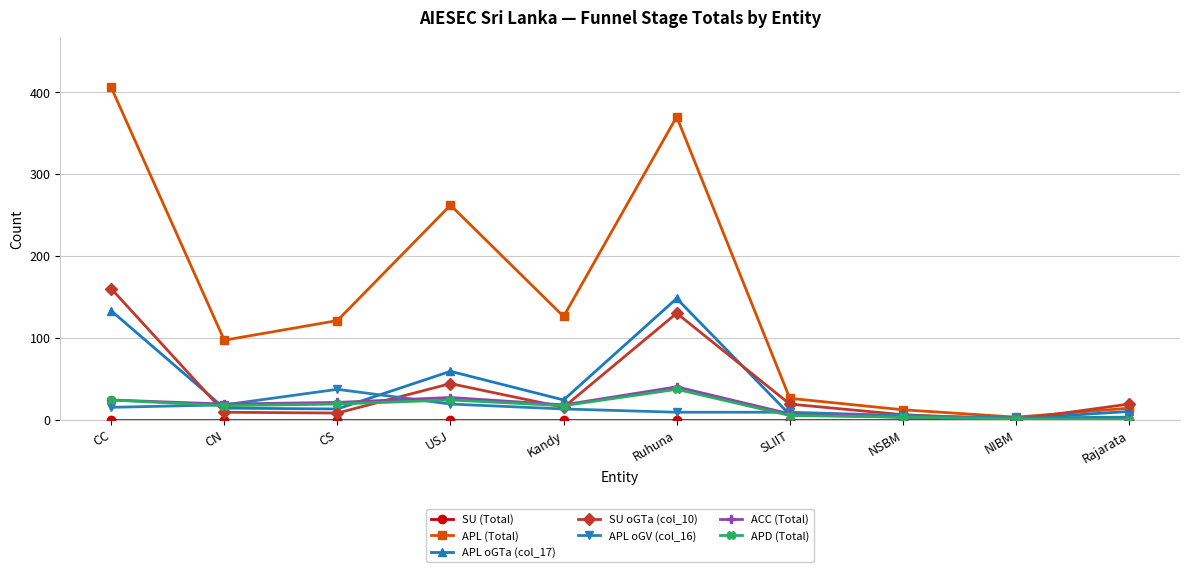

Which series has the widest spread of values?

APL (Total)